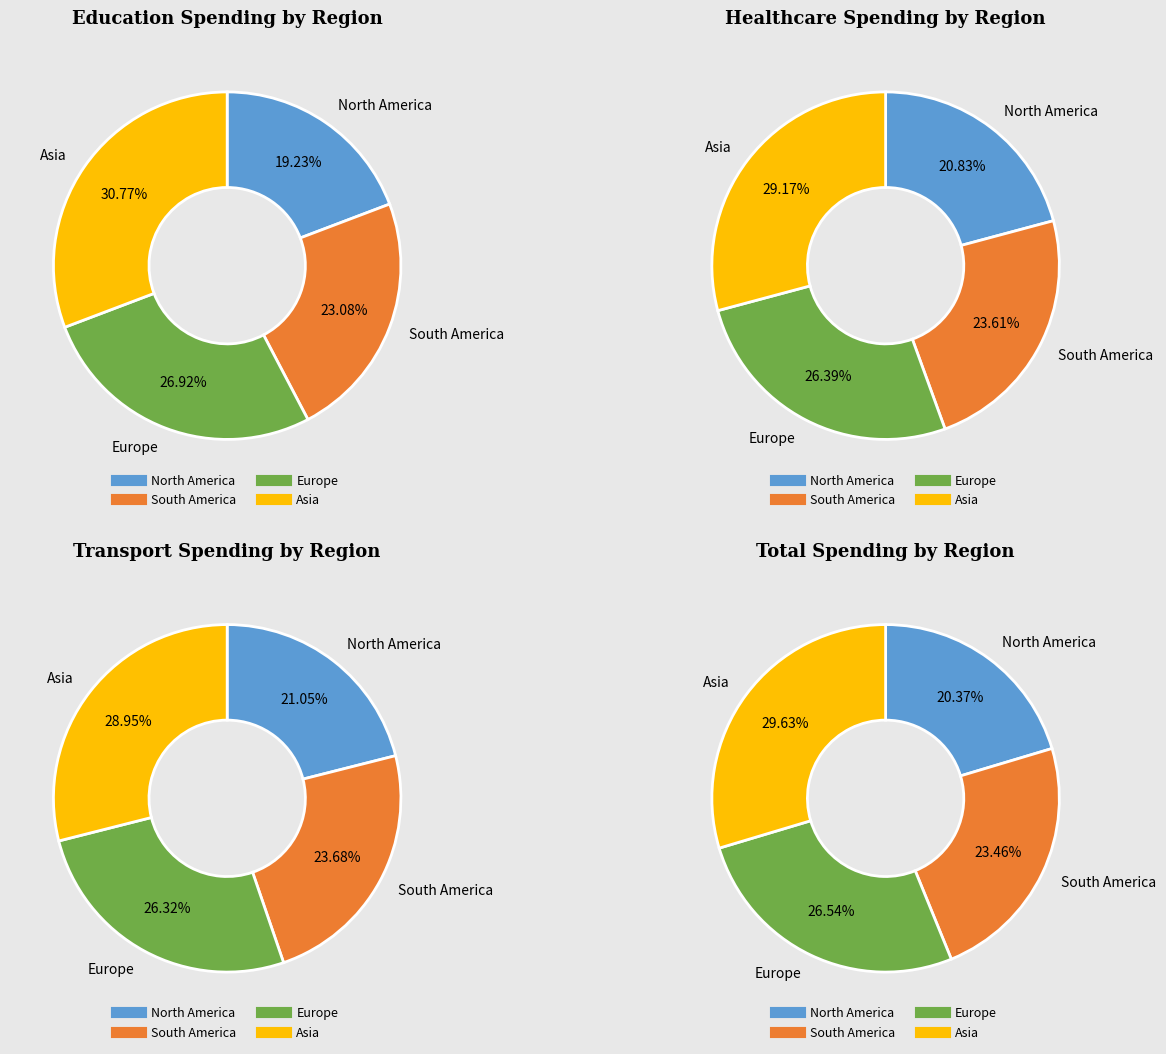

Which slice is the largest?

Asia